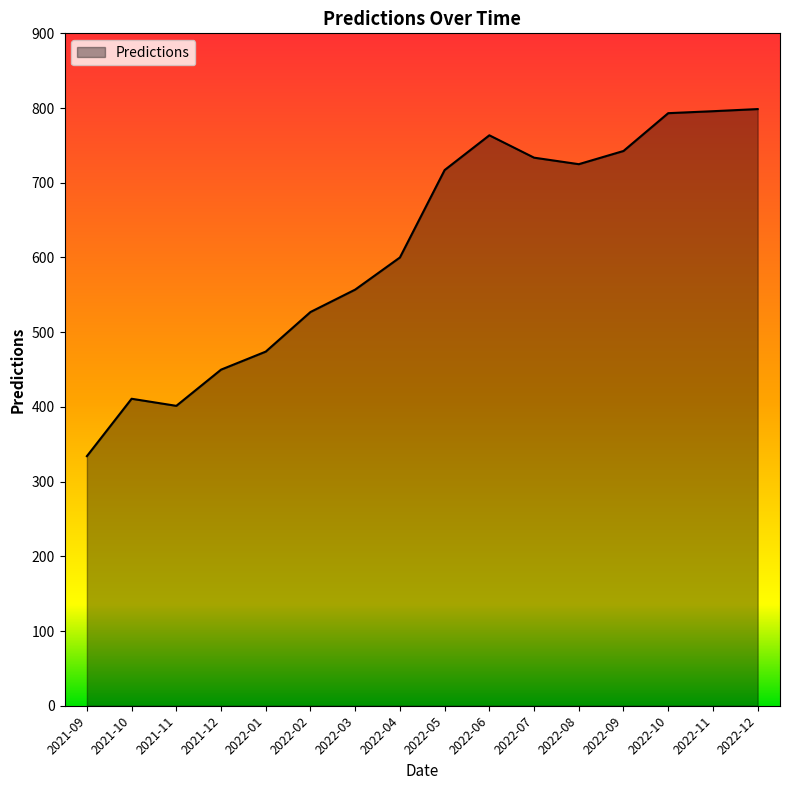

The value at 2021-10 is 410.9. True or false?

True